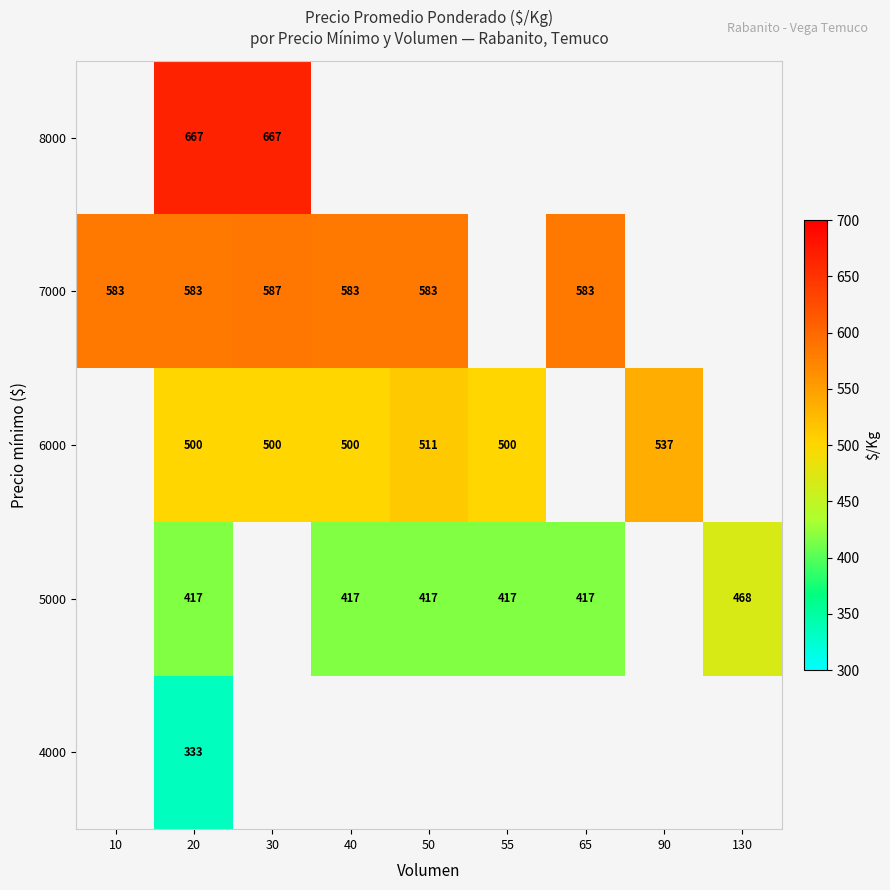

How many distinct data groups are displayed?

5